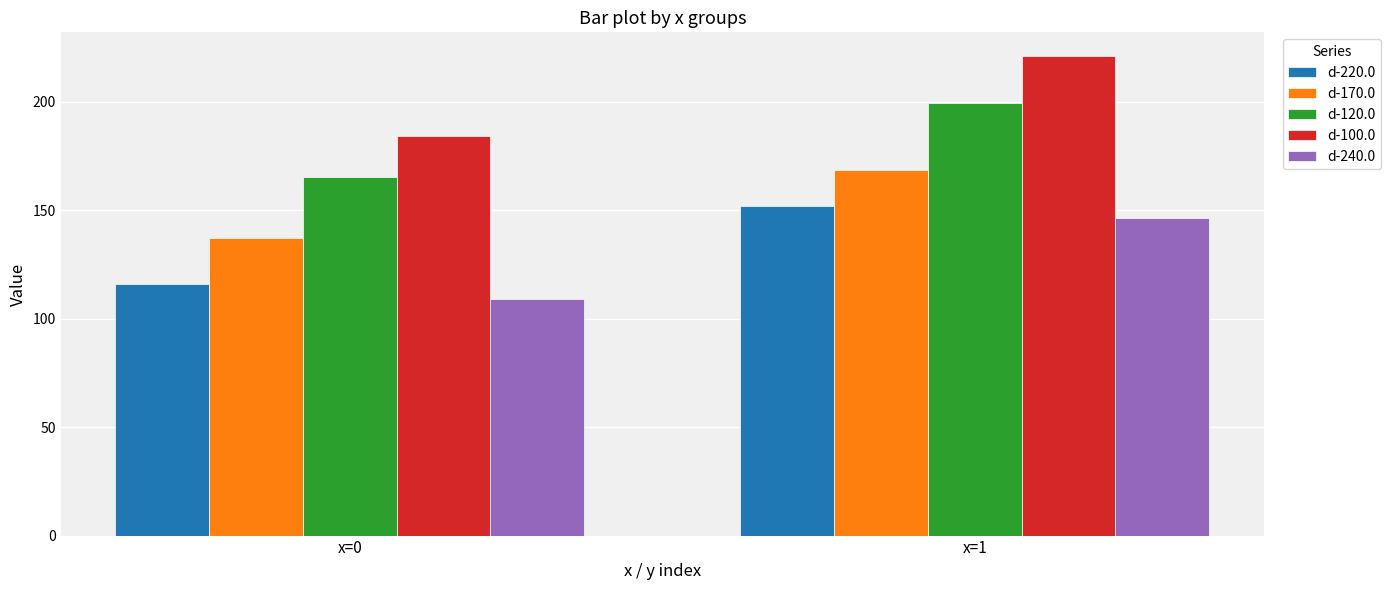

Count the number of categories in the chart.

2